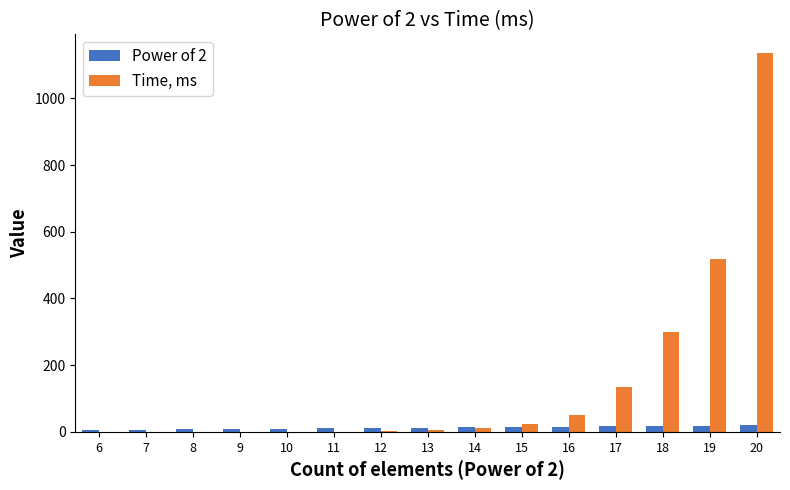

Between 7 and 18, which series saw the biggest shift?

Time, ms